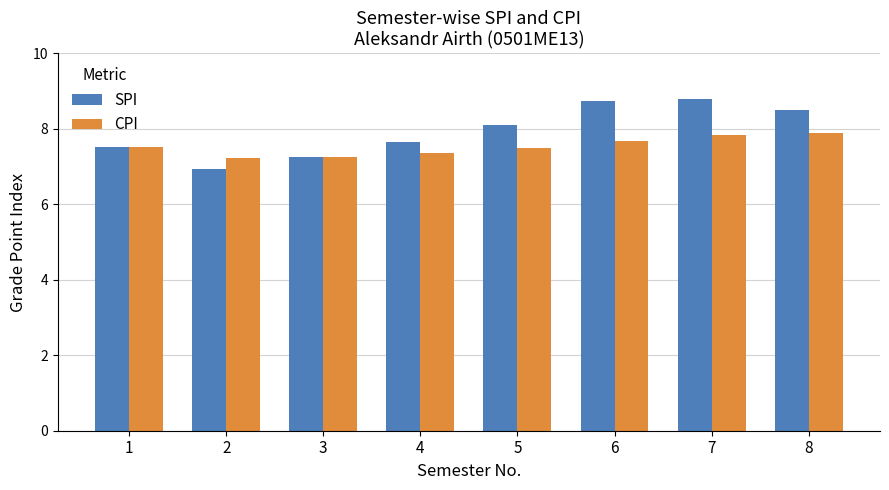

At which label does SPI first exceed 8?

5